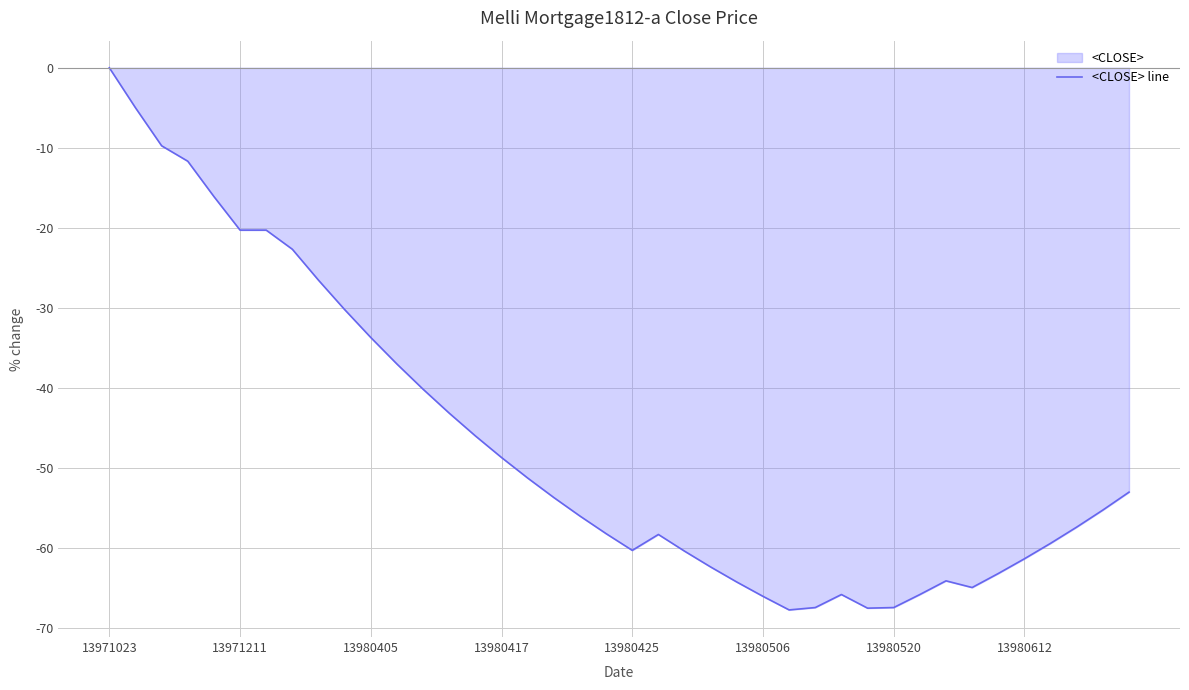

At which category does the data reach its first local peak?

21